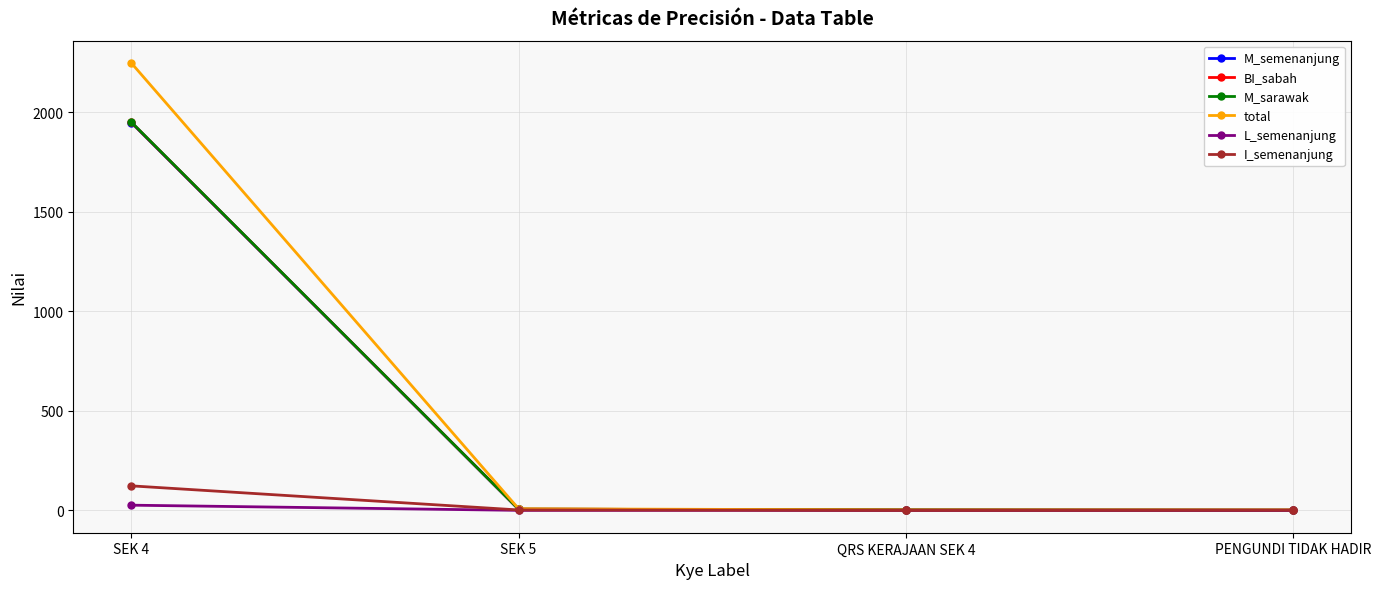

How many data points does each series have?

4